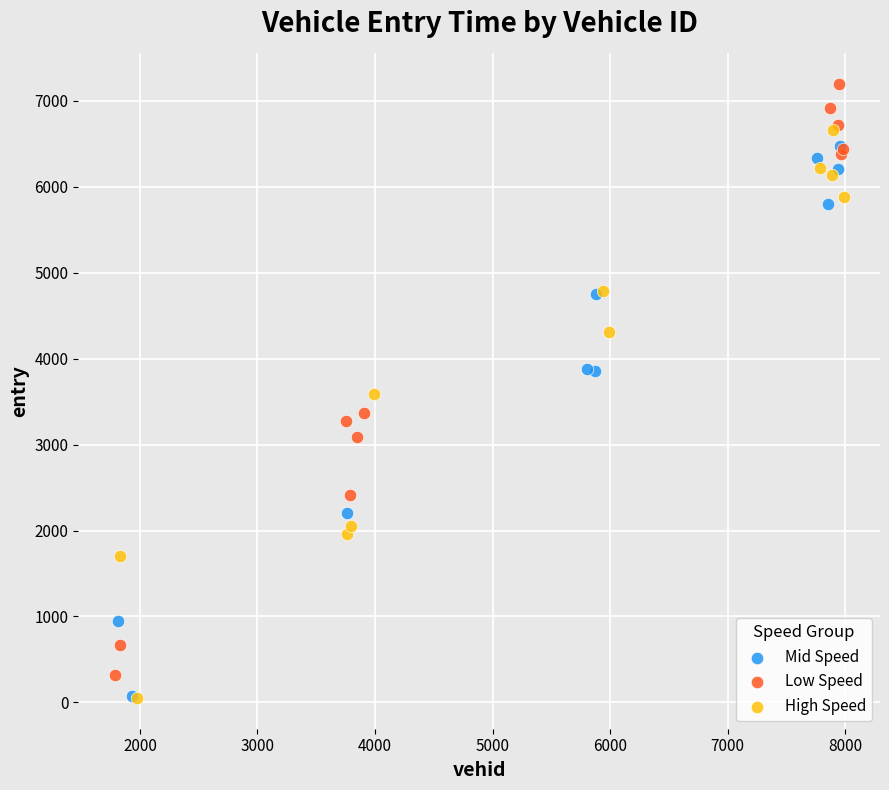

Which series has the largest Y range (max minus min)?

Low Speed